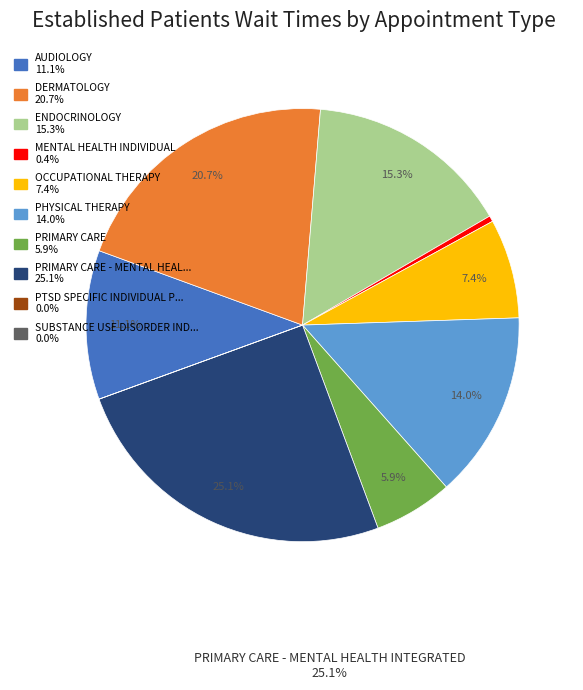

To the nearest percent, what is the average slice percentage?

10%